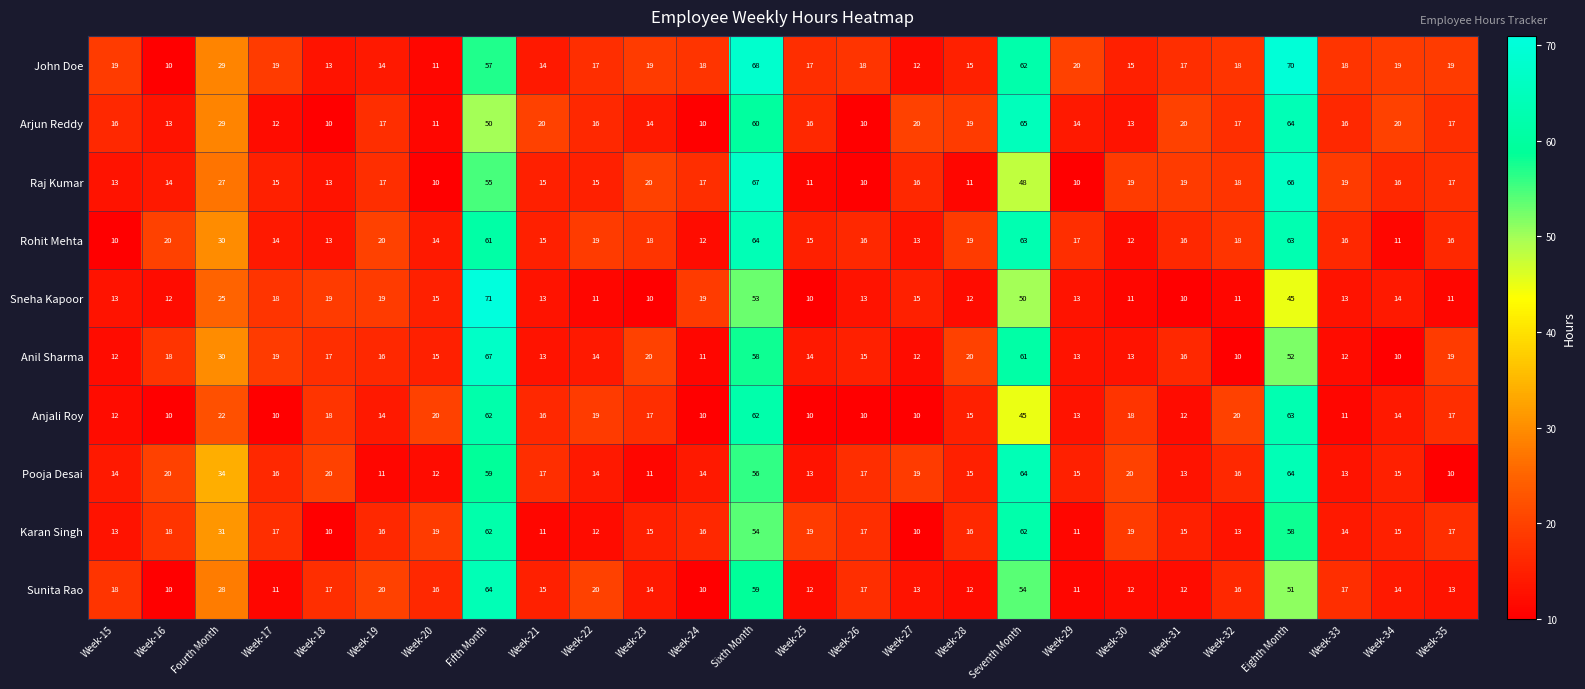

The value of Sunita Rao at Seventh Month is 54. True or false?

True